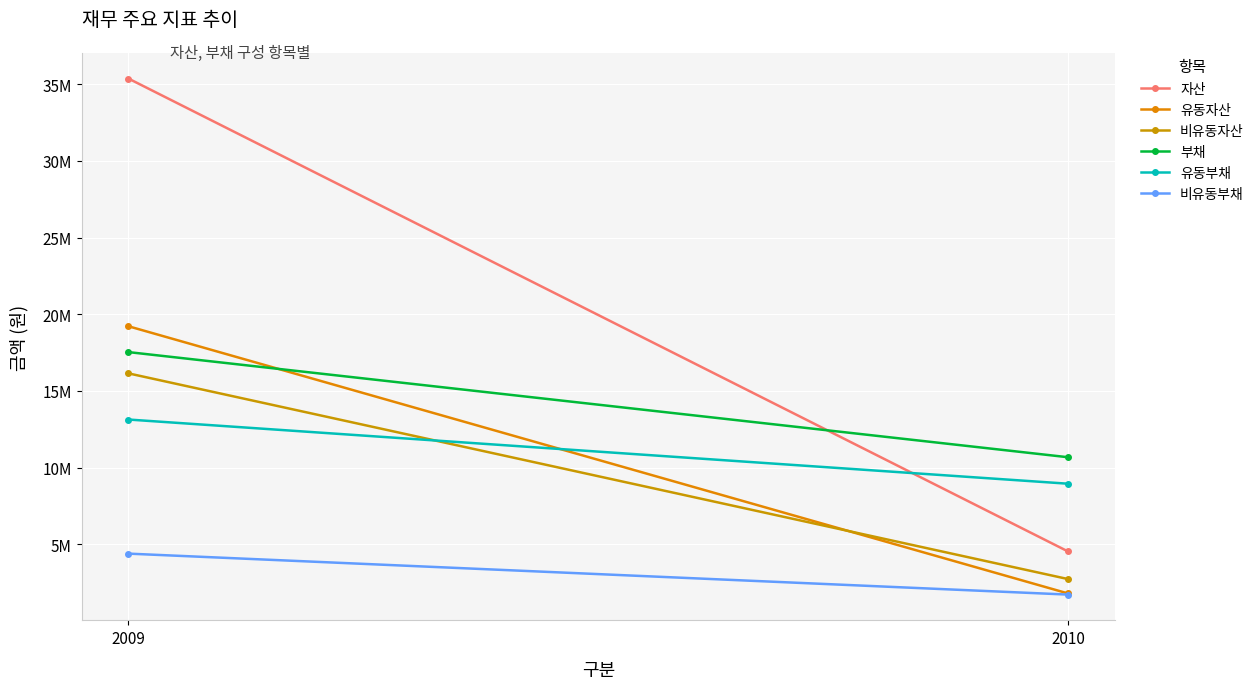

What is the approximate value of 부채 at 2010, to the nearest 50?

10678100